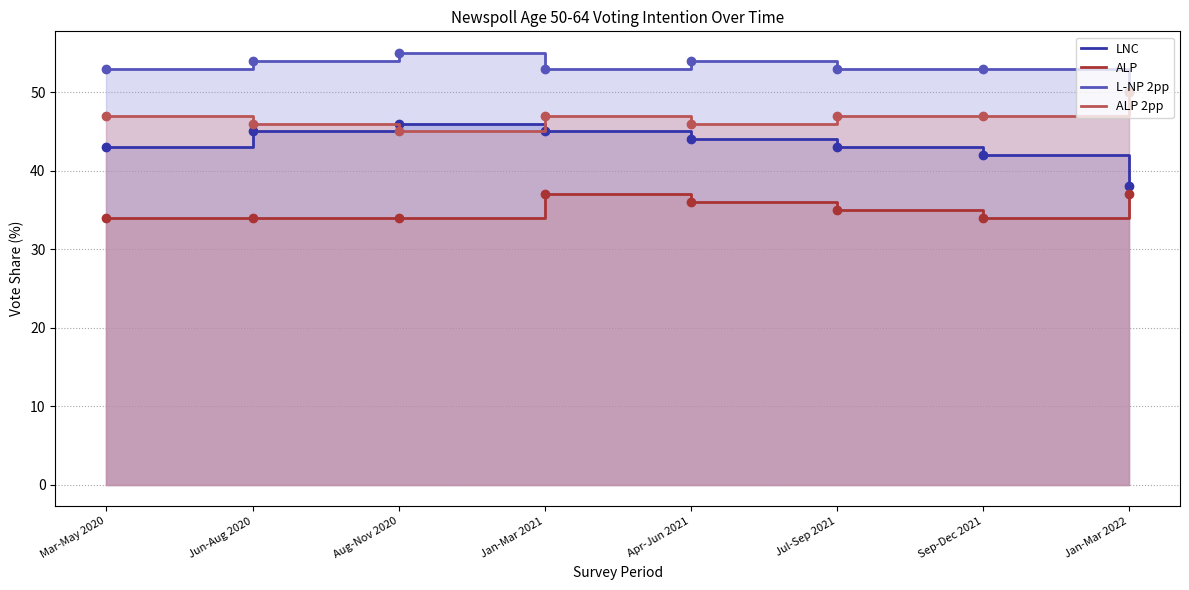

How many values in the LNC series exceed 44?

3